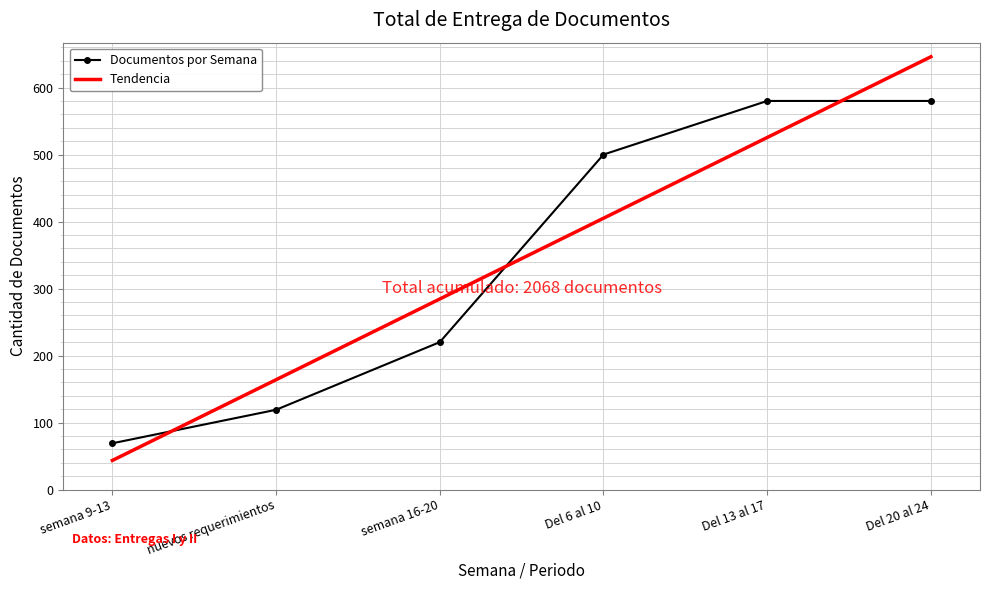

What is the sum of all values?

2068